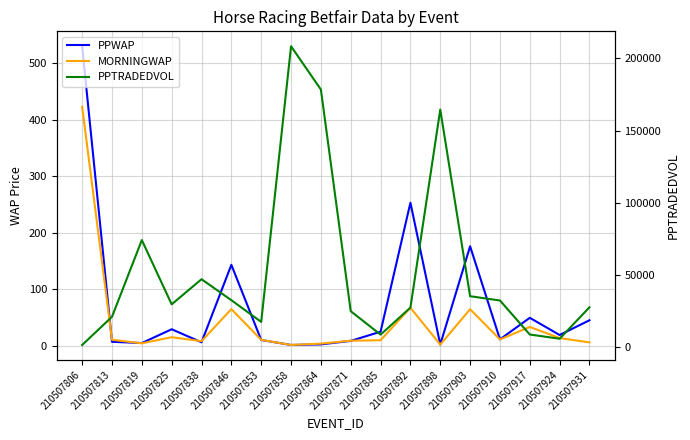

What is the difference between the second highest and minimum values in the PPWAP series?

251.6